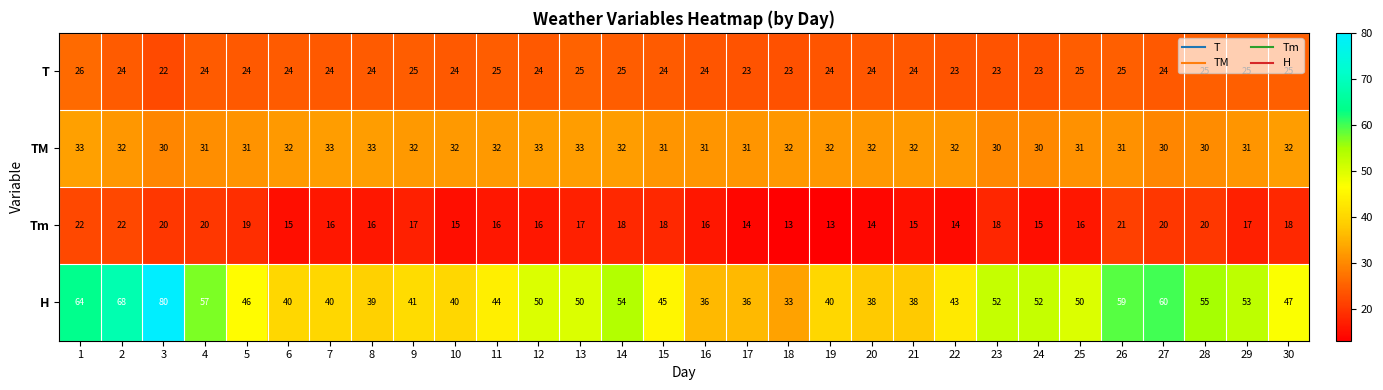

Between 26 and 30, which series saw the biggest shift?

H